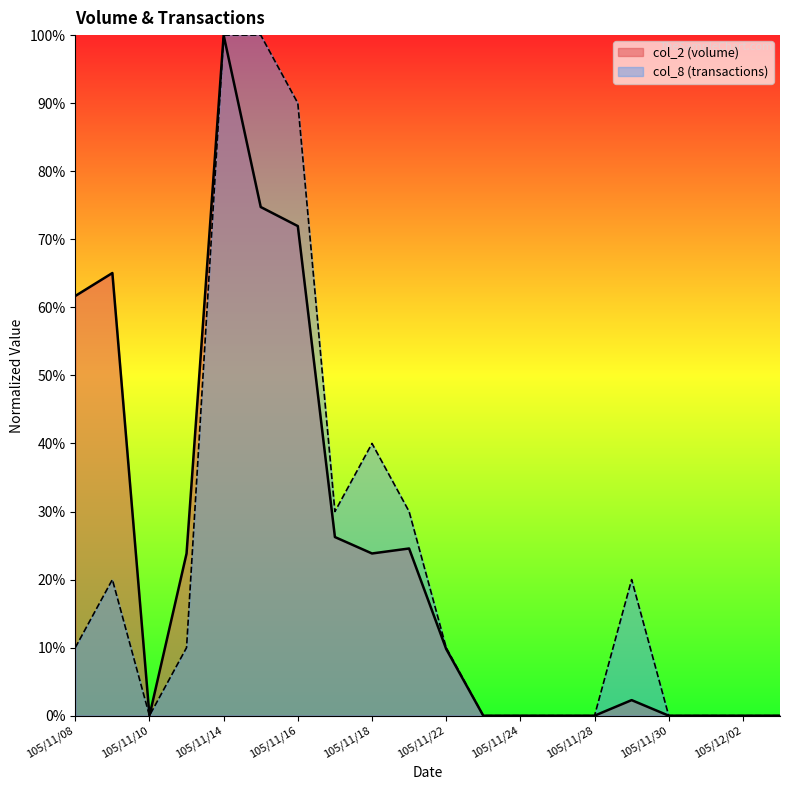

The col_8 series shows -0.6 at 105/11/23. True or false?

False